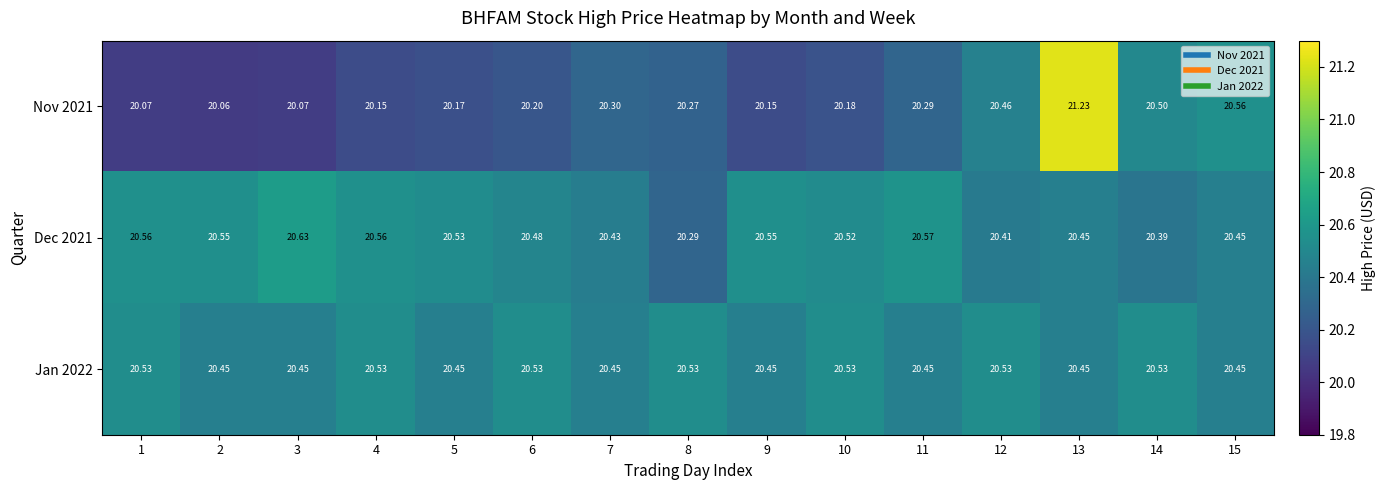

Which series has the largest total across all categories?

Dec 2021